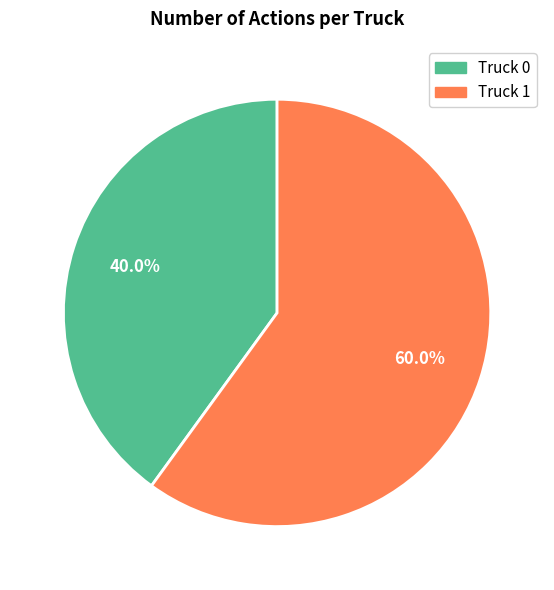

Rank the categories by value from lowest to highest.

Truck 0, Truck 1